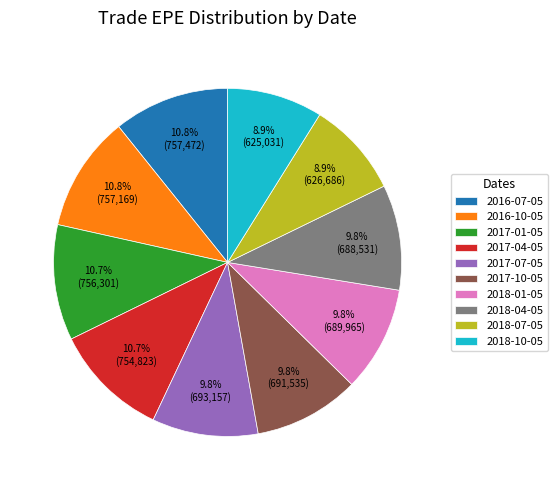

To the nearest percent, what portion does 2018-04-05 represent?

10%